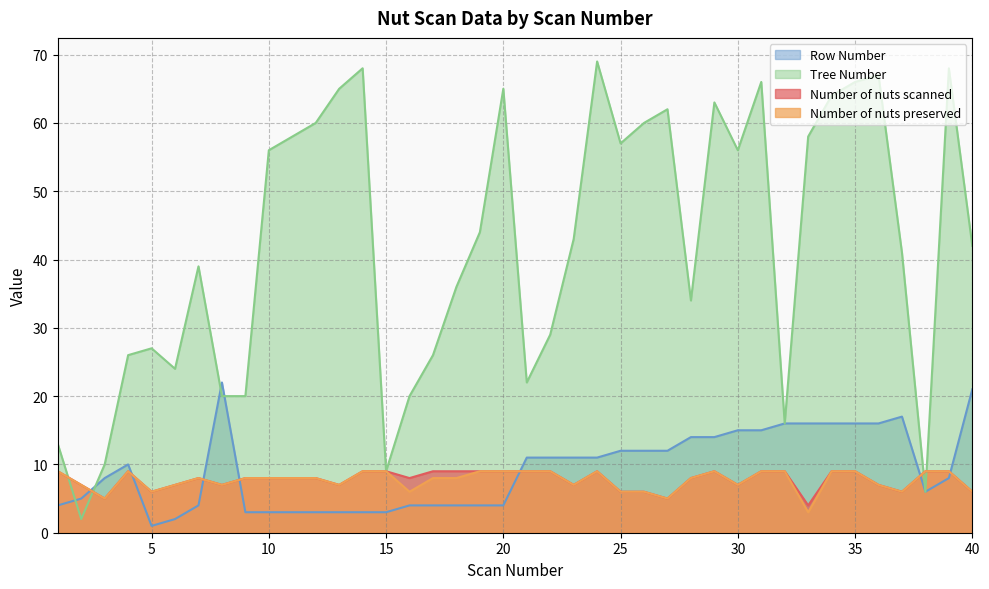

At which category is the sum across all series the highest?

35